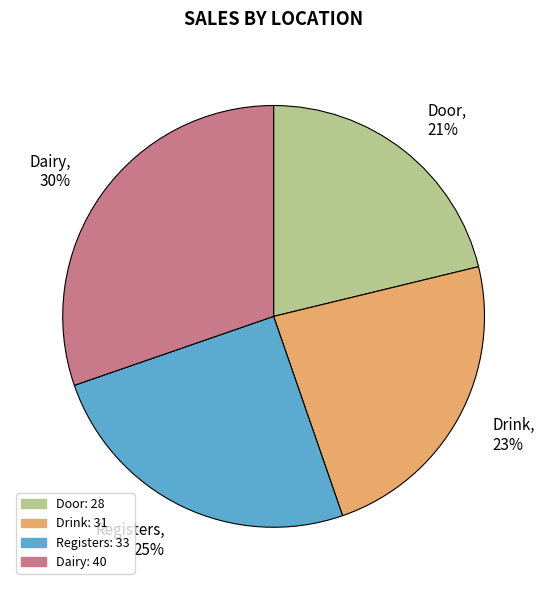

How many slices are in this pie chart?

4